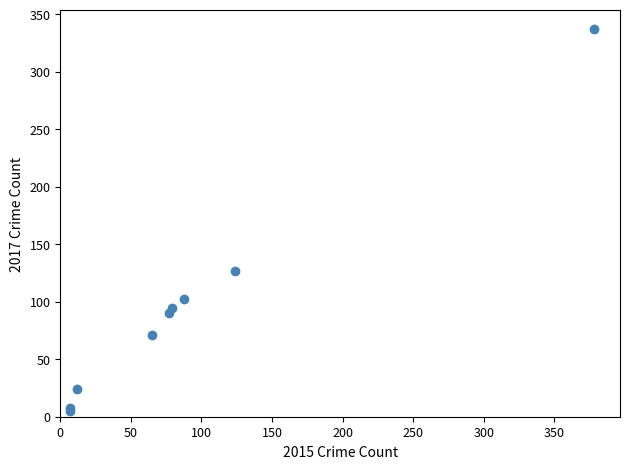

What Y value in the scatter plot is closest to 171?

127